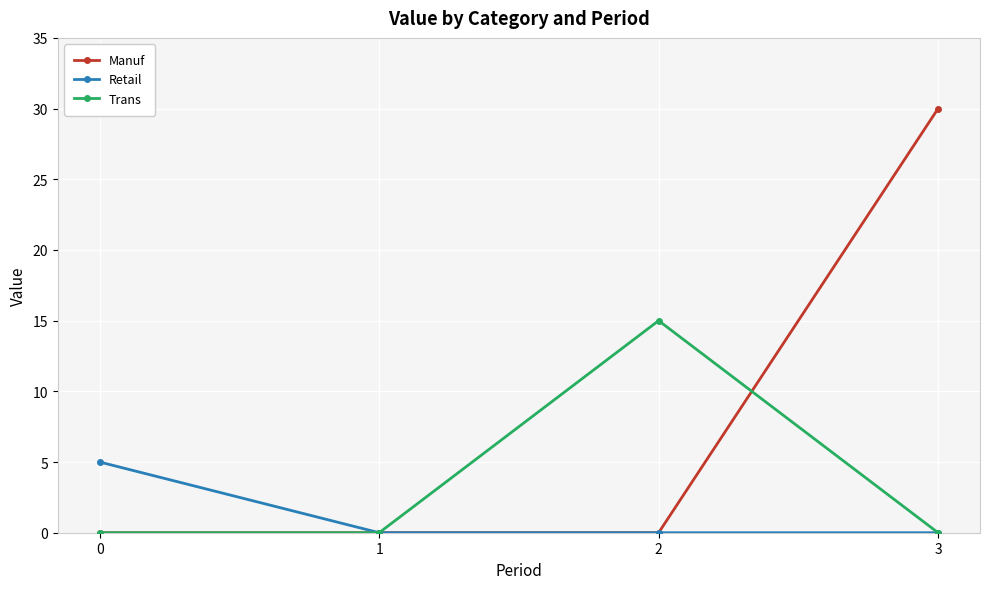

Which series has the largest range (max minus min)?

Manuf